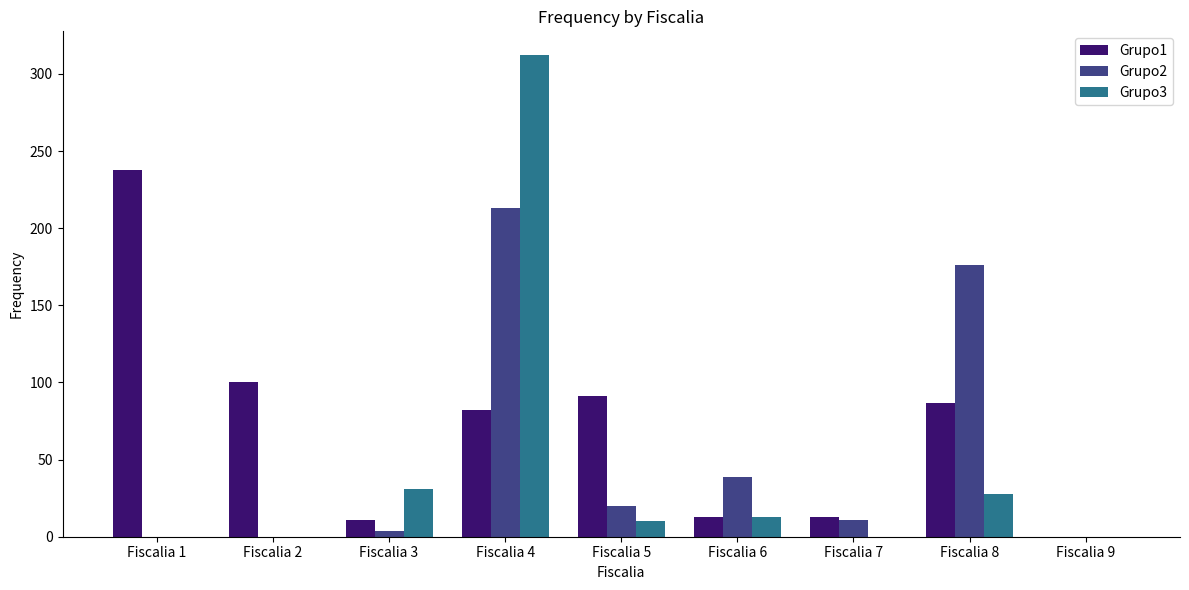

What are all the series names shown in the legend?

Grupo1, Grupo2, Grupo3